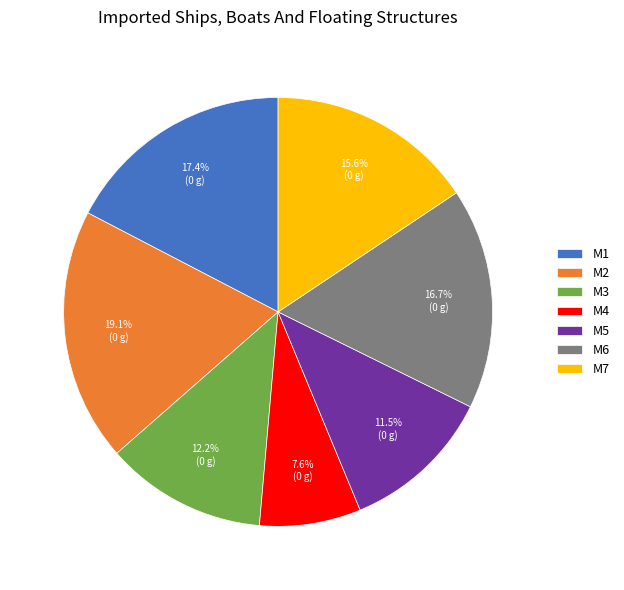

What is the total percentage of M4 and M3?

19.8%